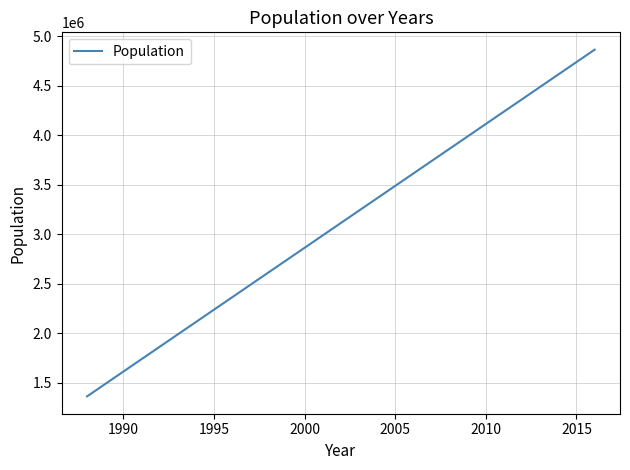

What is the difference between the maximum and minimum values?

3504666.7